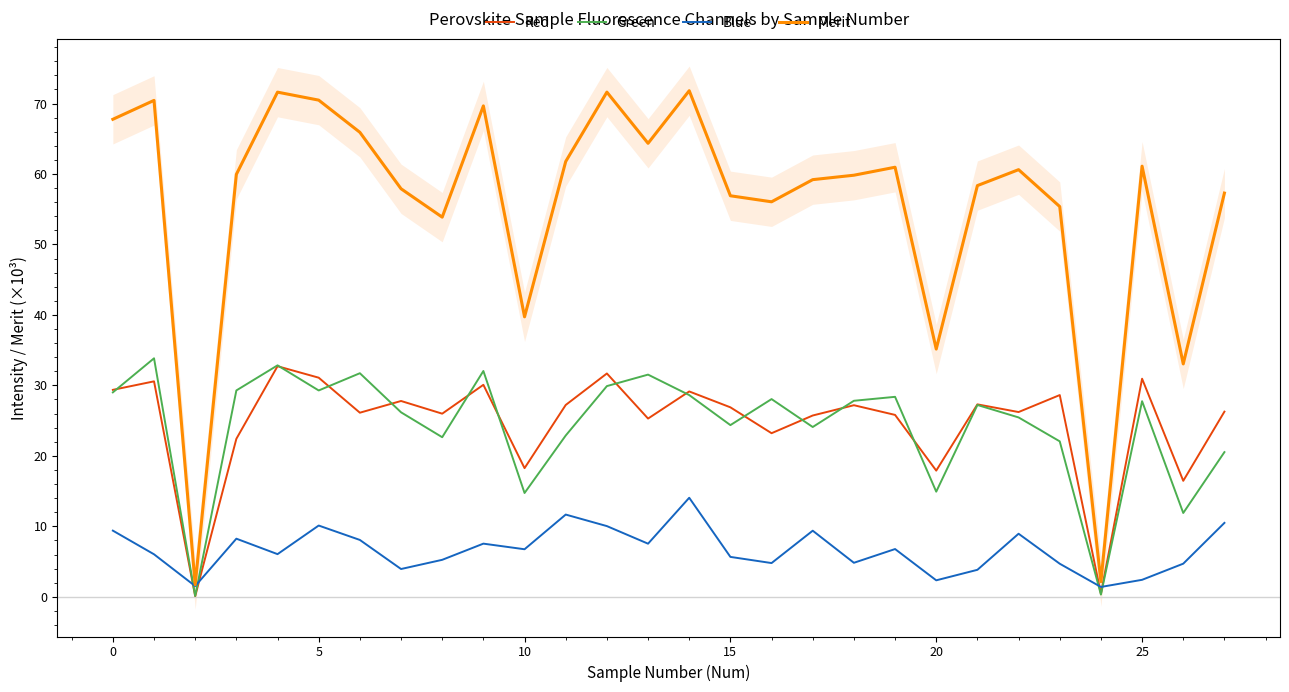

True or false: Green has more than 1 points higher than both neighbors.

True